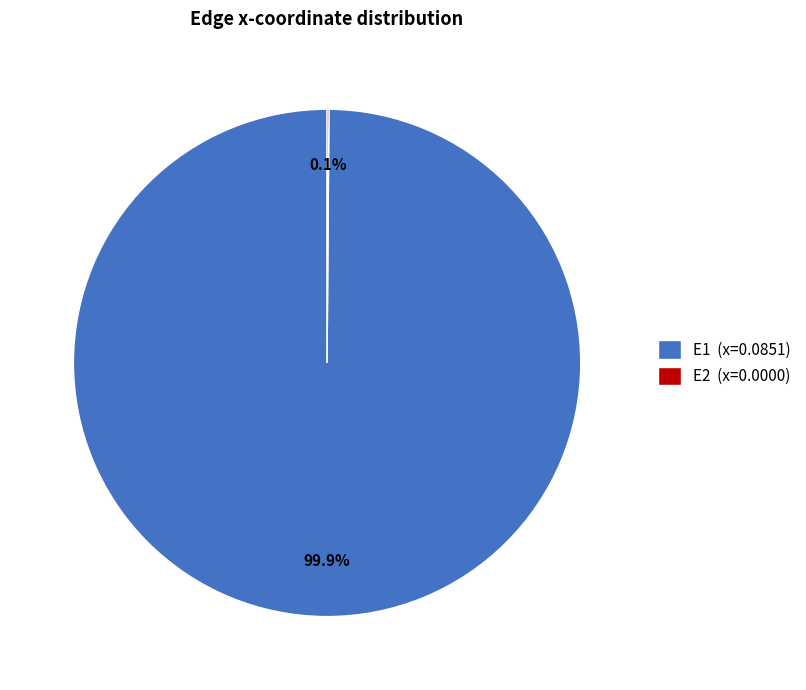

Is it true that E1 is 89% of the pie?

False